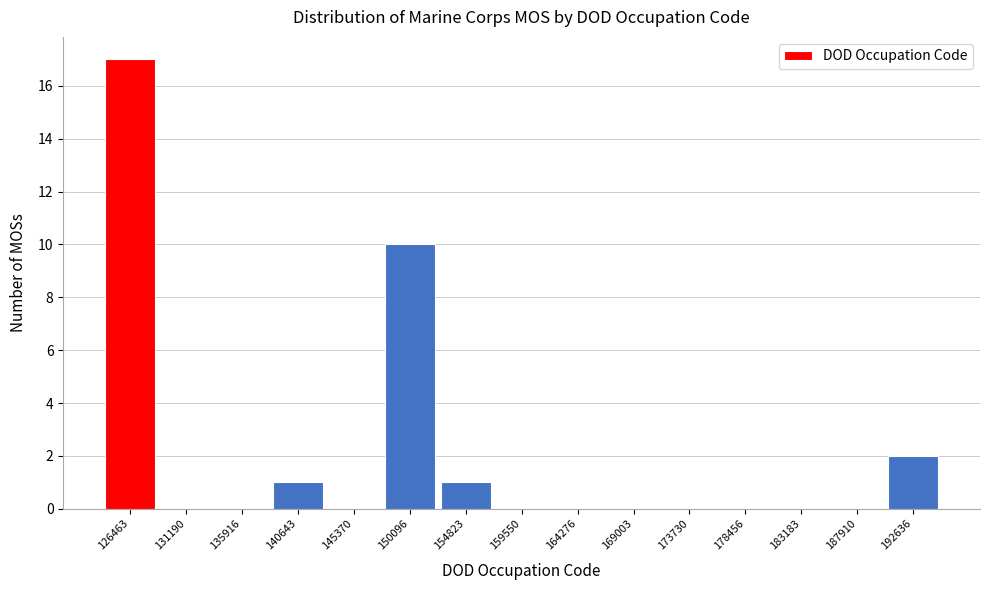

What is the height of the bar covering 152500 to 157000 on the x-axis? Neither the bar edges nor the heights are printed on the chart, so give them approximately, as read against the axes.

1